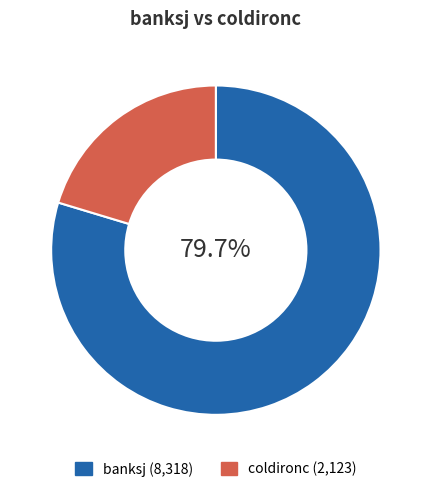

Approximately how many times larger is the value at banksj compared to coldironc?

3.9